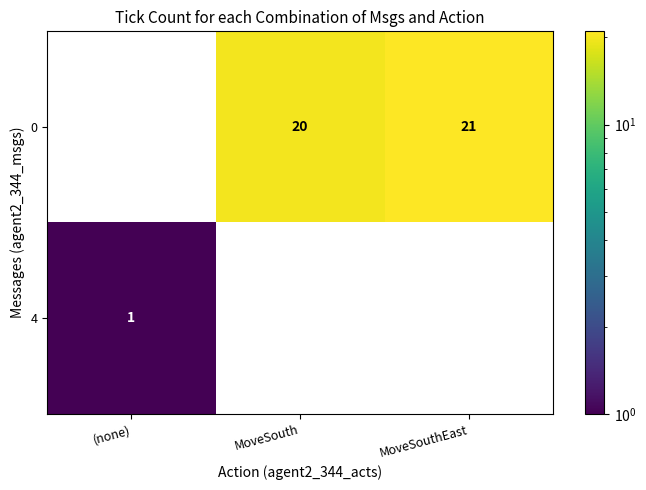

List the series in order of their overall mean, lowest first.

4, 0